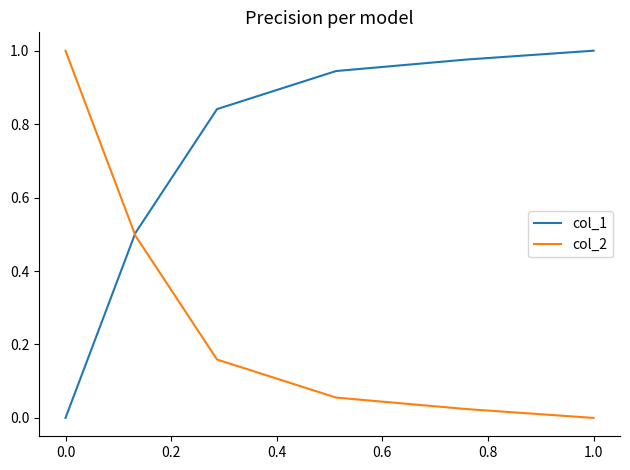

What are all the series names shown in the legend?

col_1, col_2